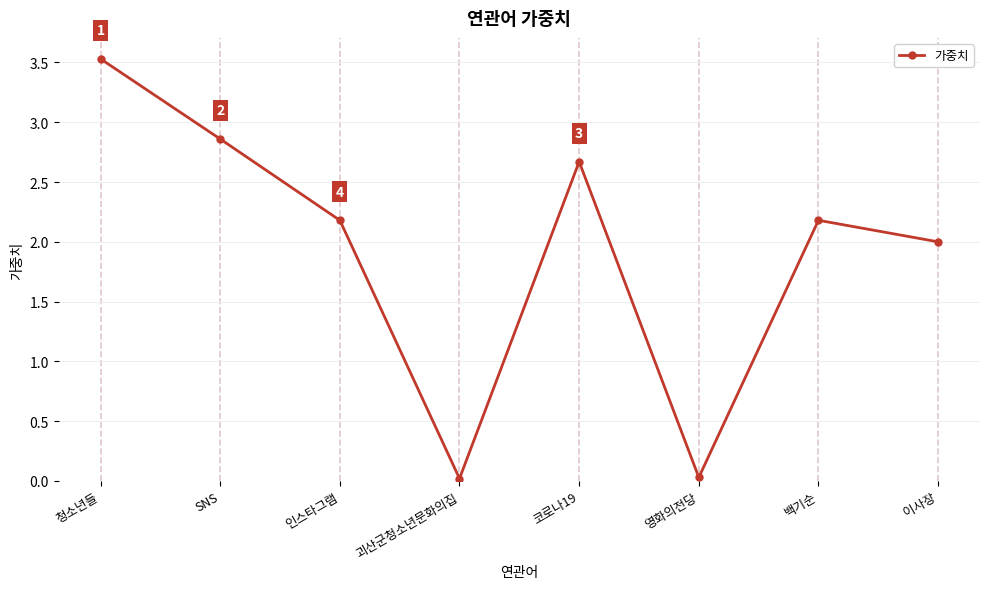

What is the difference between the values at 이사장 and 청소년들?

1.5